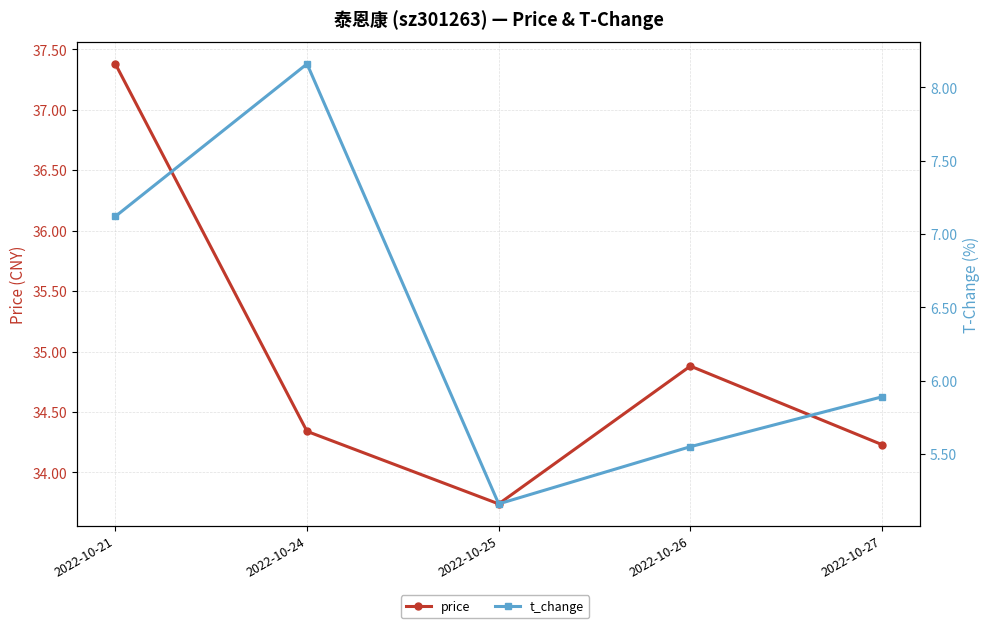

Rank the series by their maximum value, from lowest to highest.

t_change, price